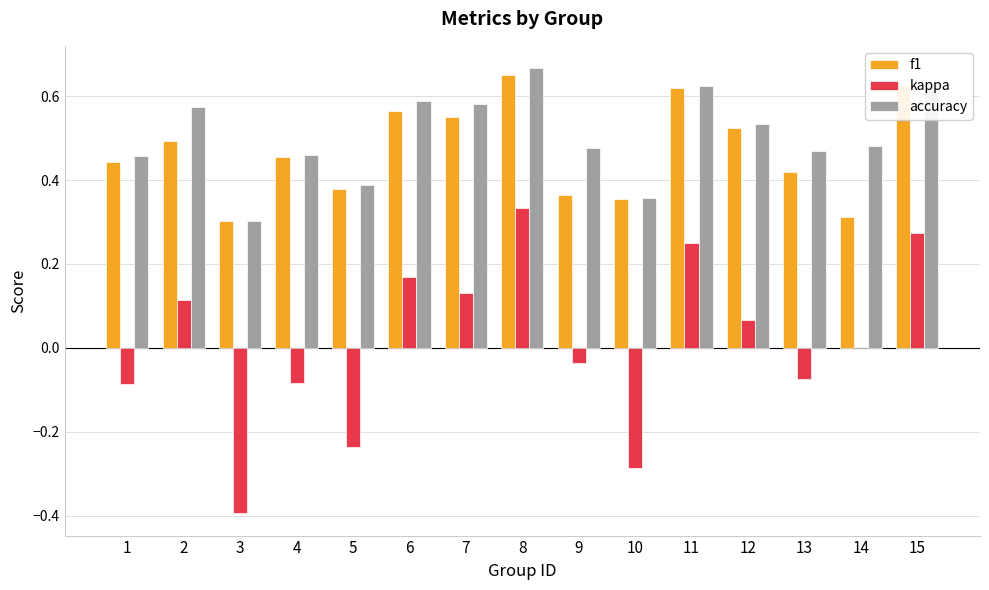

How many categories are shown in the chart?

15